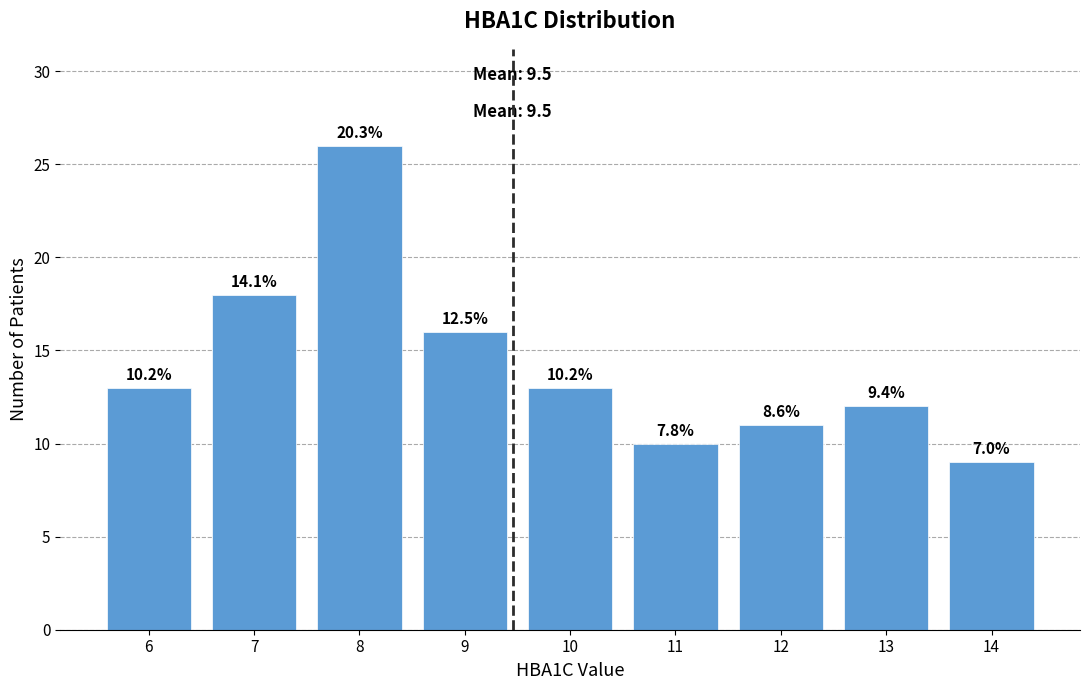

How many bars are there in total?

9